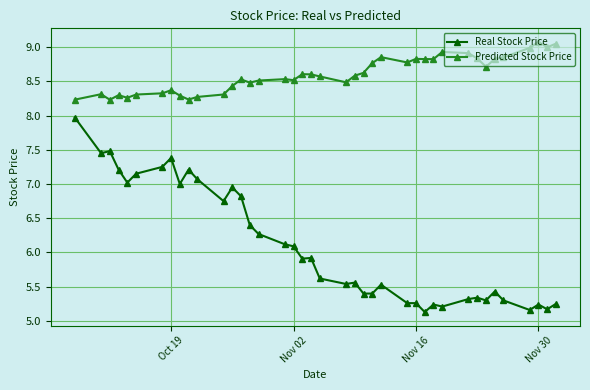

True or false: Predicted Stock Price has more than 2 points higher than both neighbors.

True